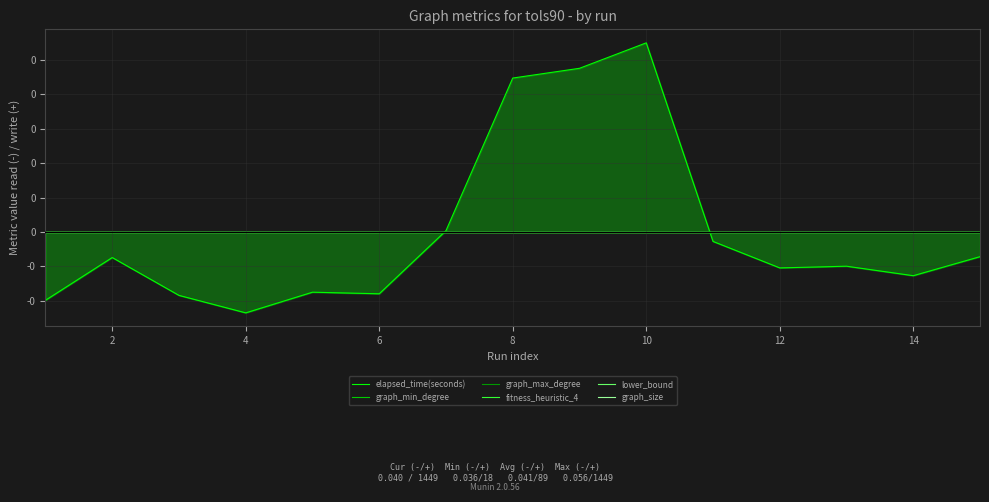

Does the chart display data point markers on the line(s)?

No